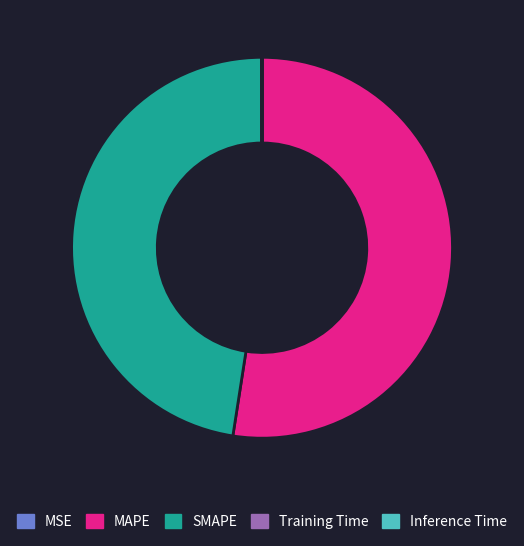

Which category accounts for the majority?

MAPE